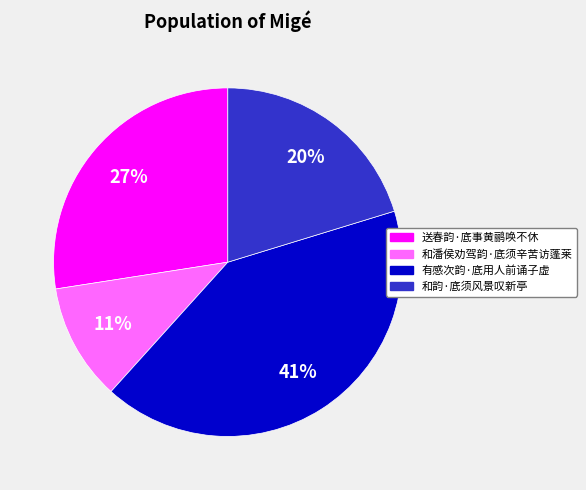

To the nearest percent, what is the average slice percentage?

25%